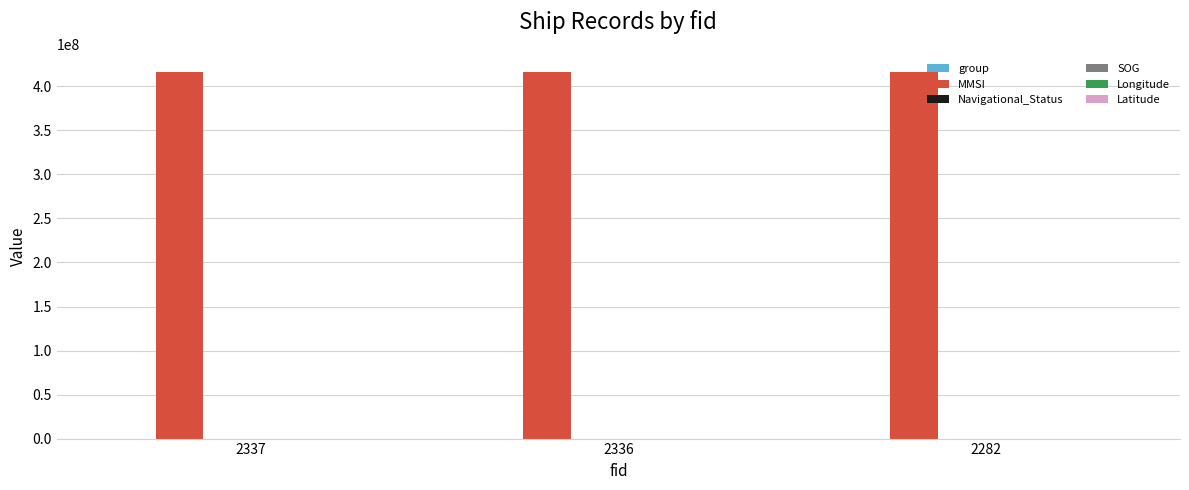

Which series has the largest total across all categories?

MMSI